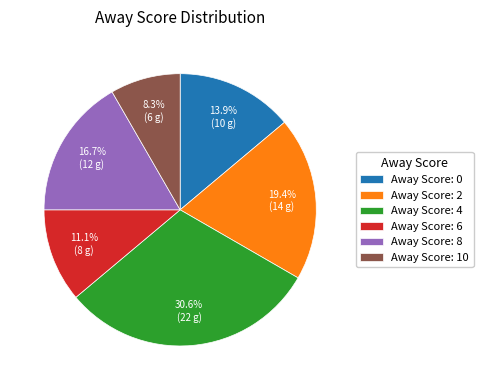

Is Away Score: 0 the majority of the pie?

No